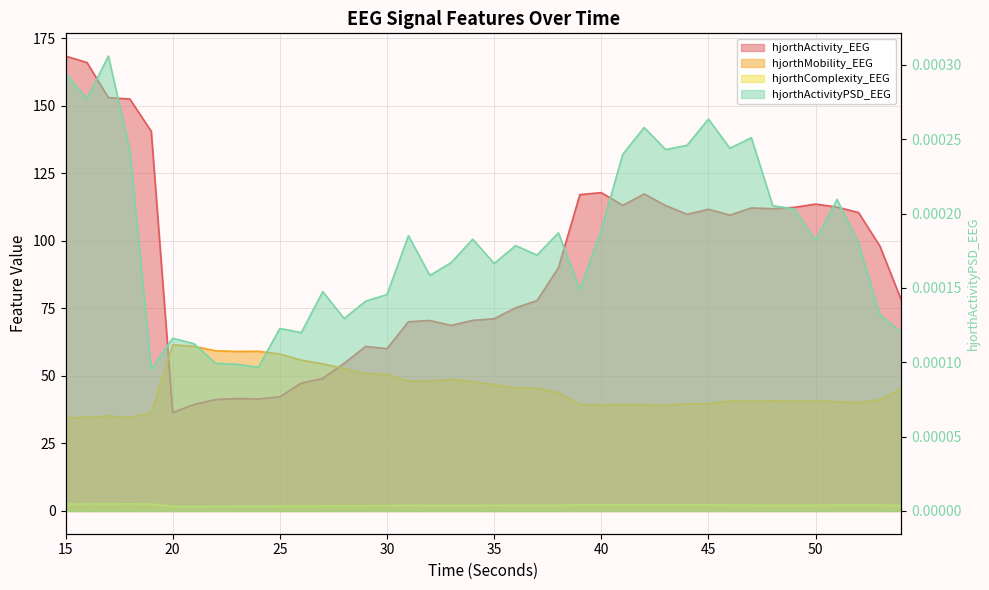

At which label does hjorthComplexity_EEG reach its minimum?

20